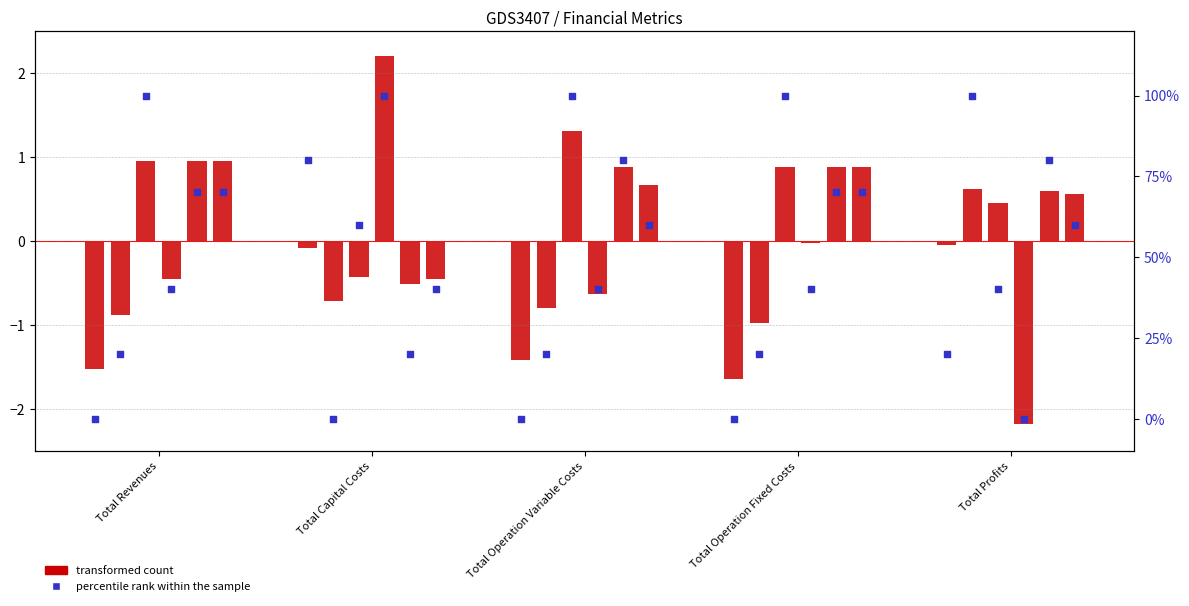

Which series has the largest total across all categories?

percentile rank within the sample